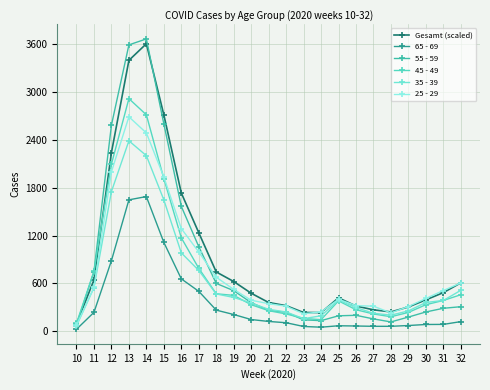

Where is the first local maximum for 55 - 59?

14